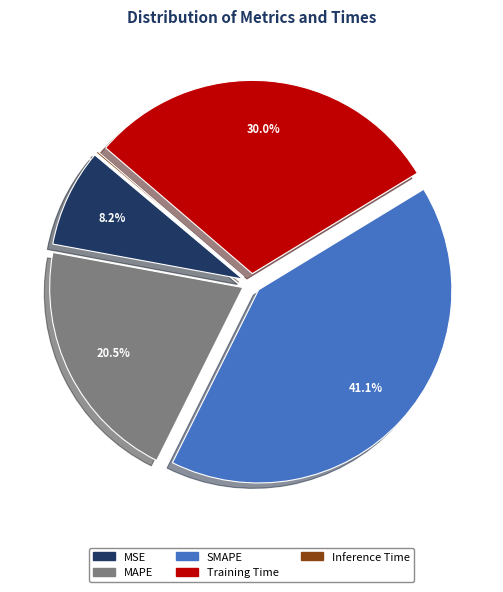

What percentage is the SMAPE slice, to the nearest percent?

41%